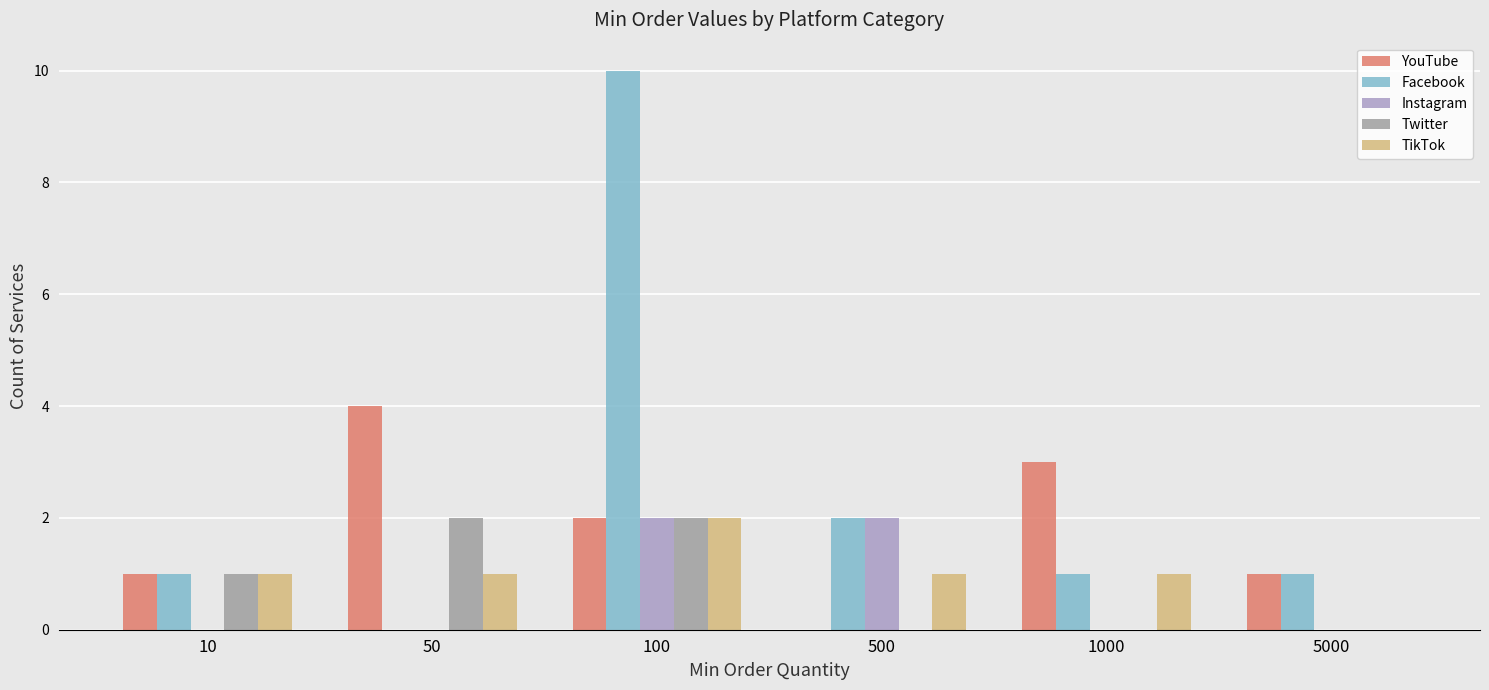

Reading right to left, list all the values displayed in this chart.

YouTube: 1	3	0	2	4	1
Facebook: 1	1	2	10	0	1
Instagram: 0	0	2	2	0	0
Twitter: 0	0	0	2	2	1
TikTok: 0	1	1	2	1	1